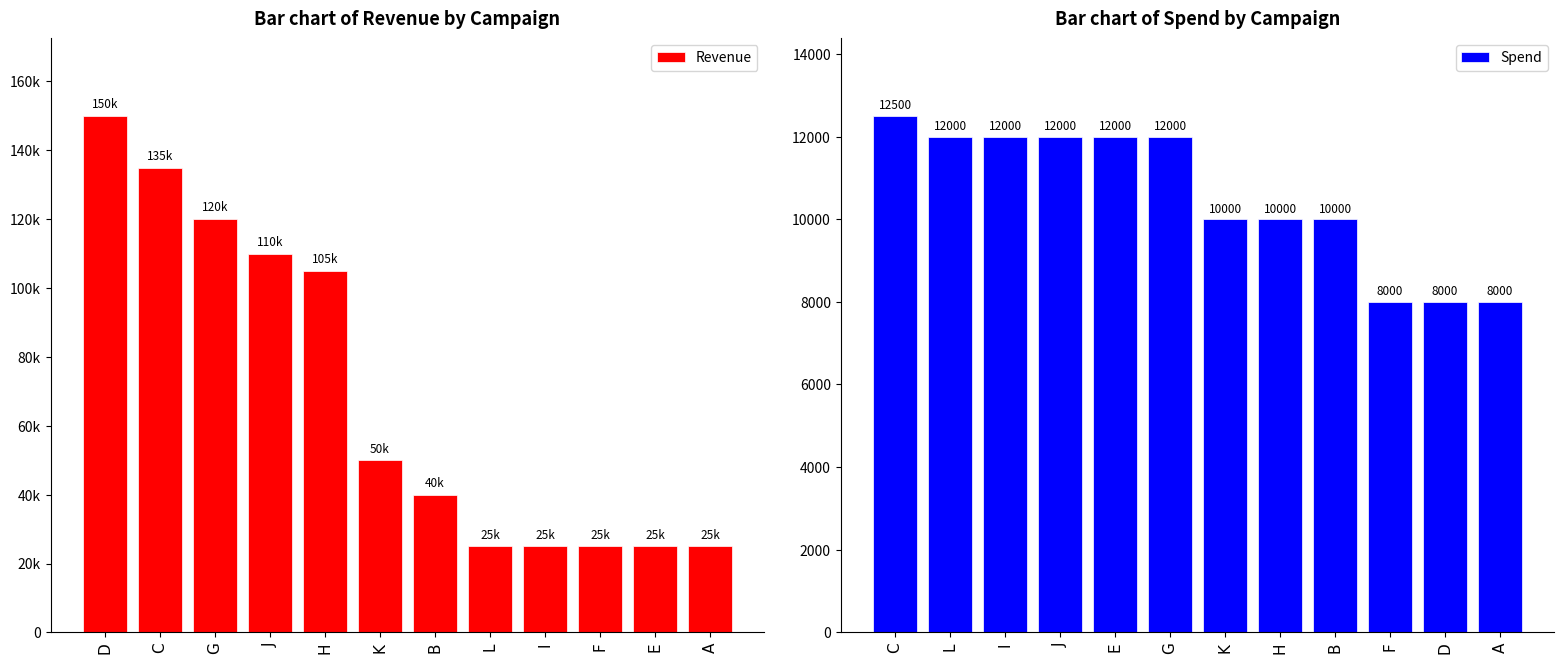

How many values in the Revenue series are below 50000?

6